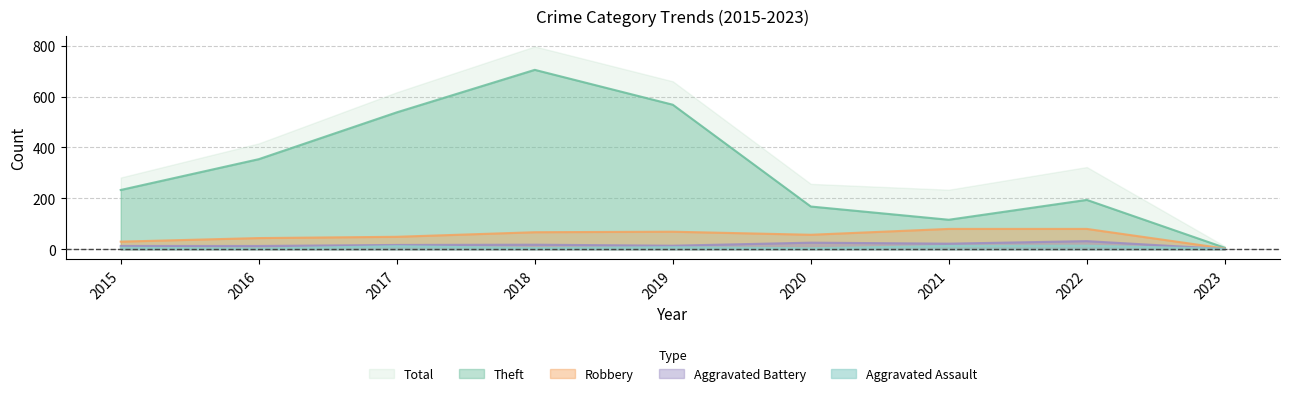

Which label corresponds to the largest value in the chart?

2018